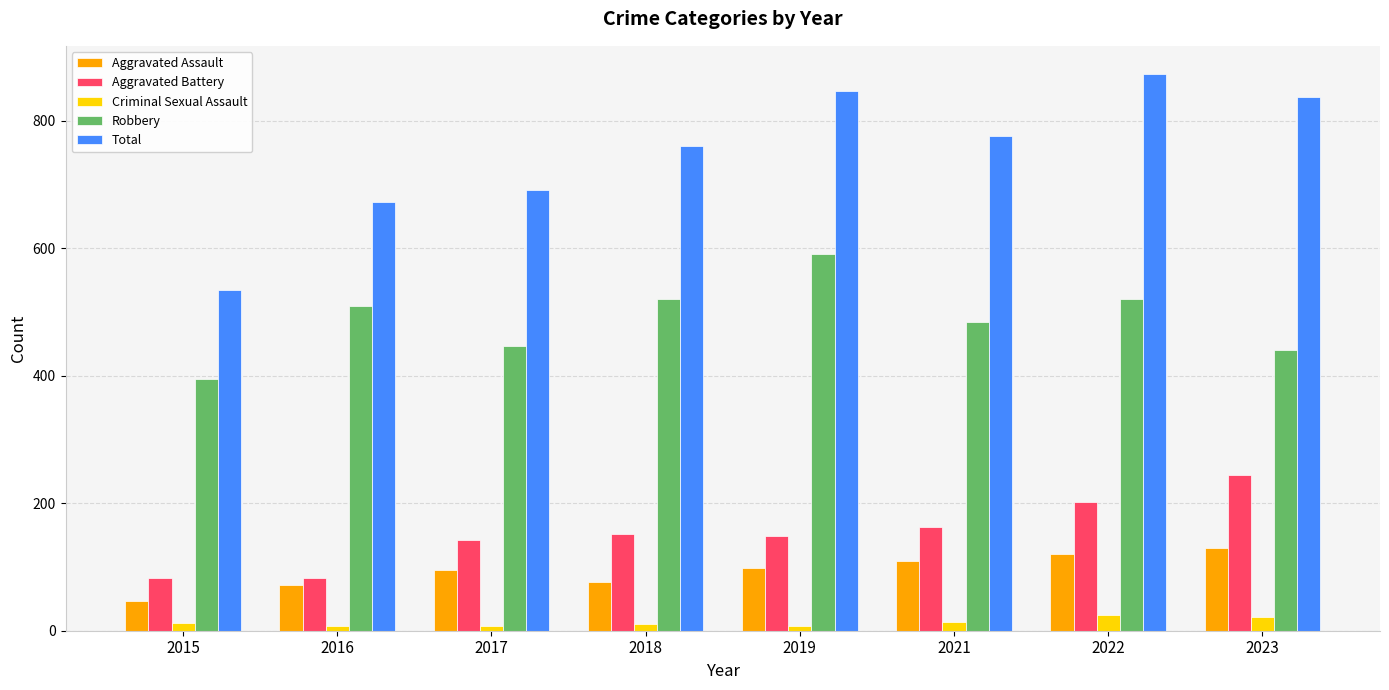

Is it true that Aggravated Assault equals 138 at 2019?

False